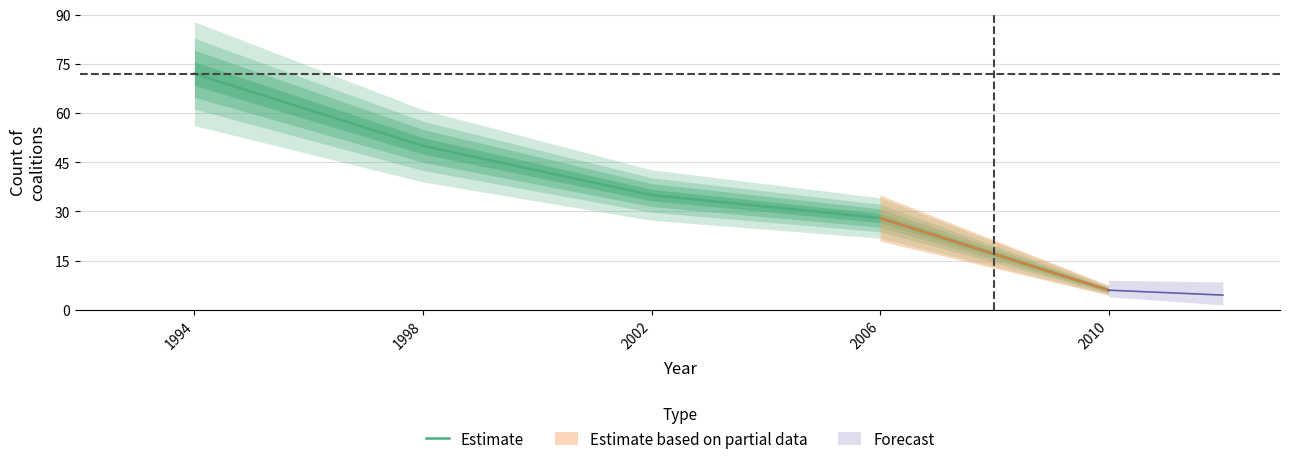

Rank the categories by value from highest to lowest.

1994, 1998, 2002, 2006, 2010